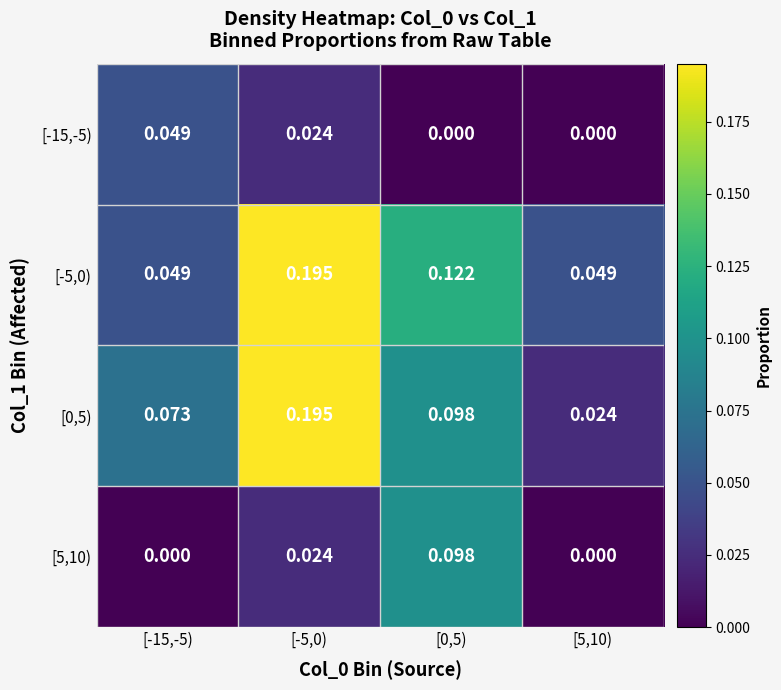

How many data points does each series have?

4